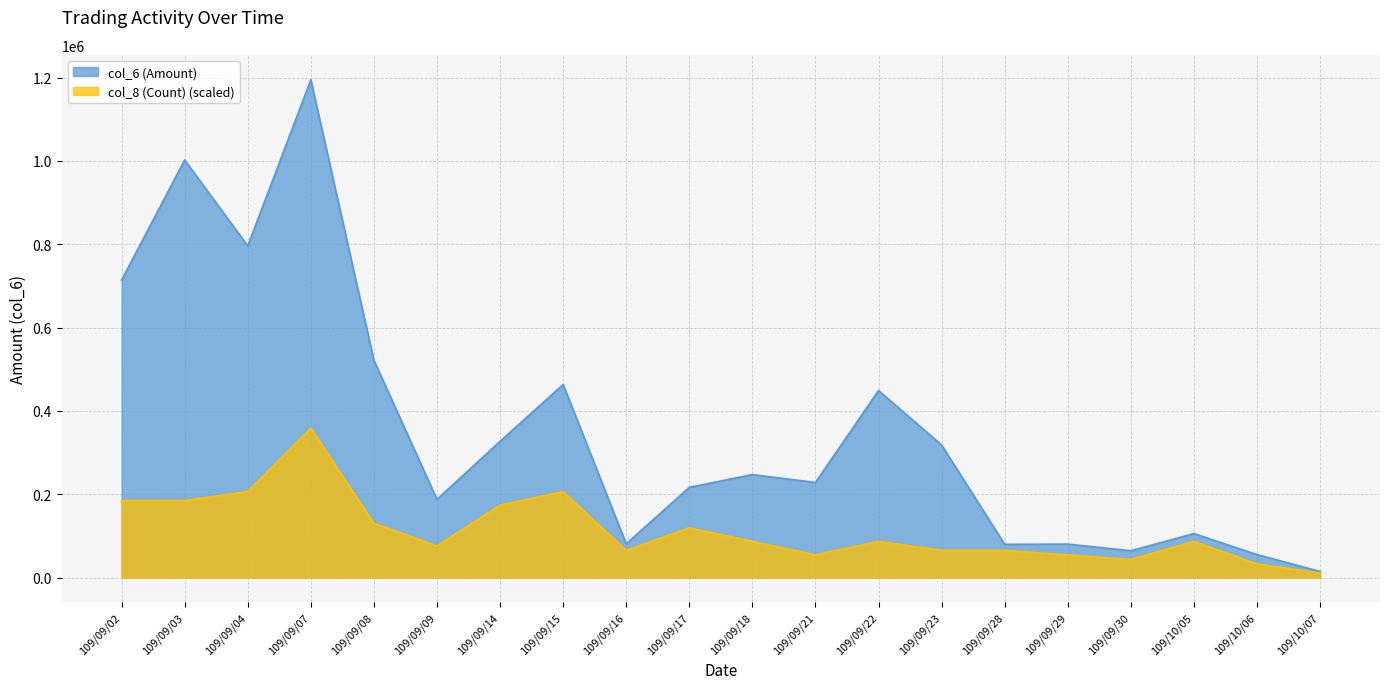

True or false: col_6 (Amount) and col_8 (Count) cross at least once.

False